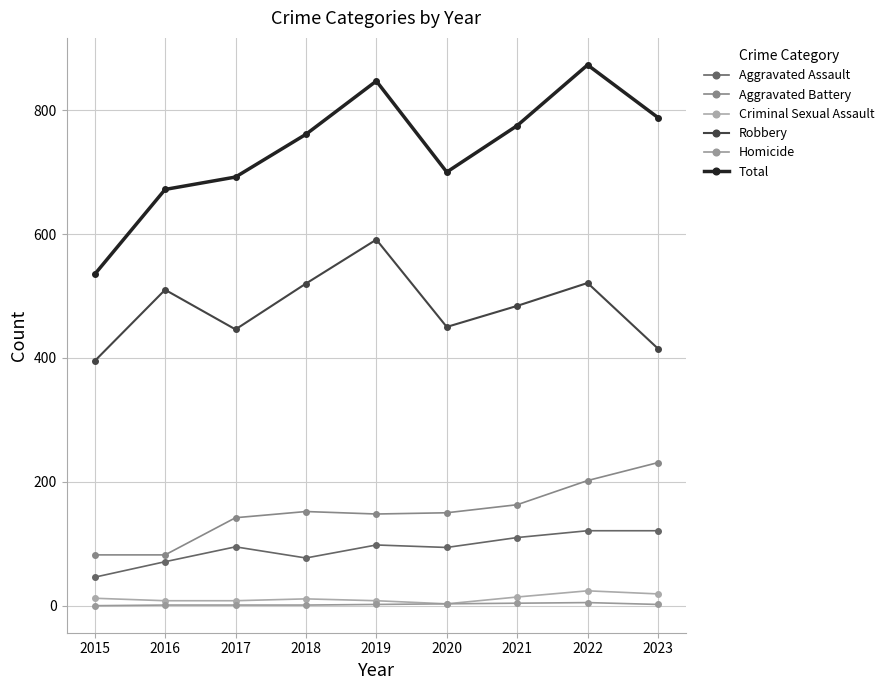

True or false: Total and Aggravated Assault cross at least once.

False